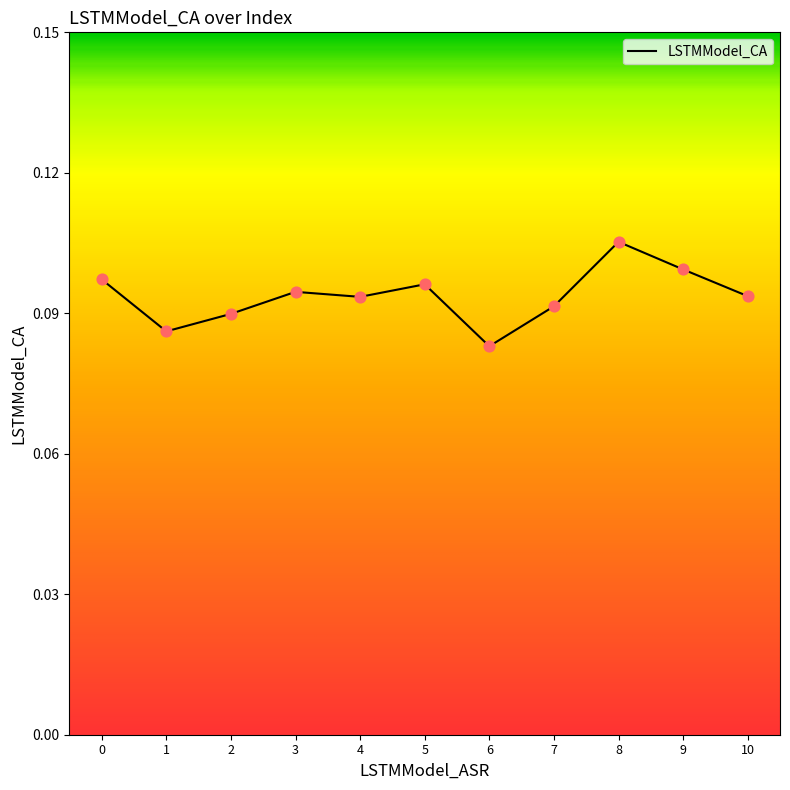

Which has a higher value, 9 or 4?

9